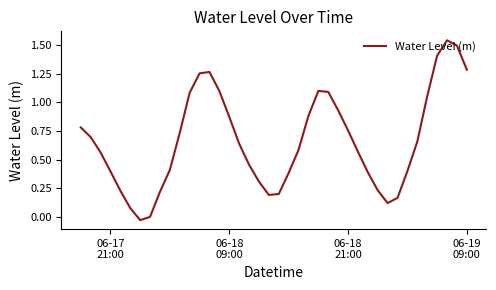

What is the difference between the maximum and minimum values?

1.6